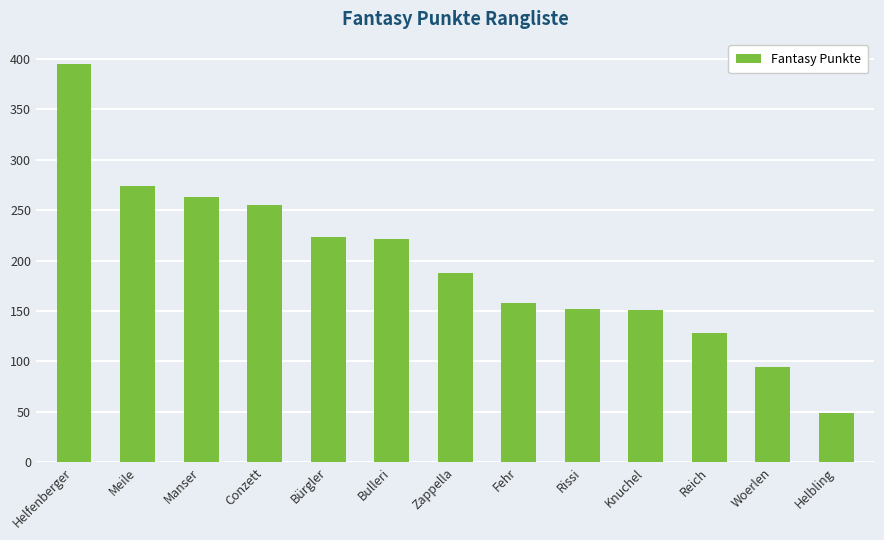

What is the sum of the values at Bürgler and Helbling?

272